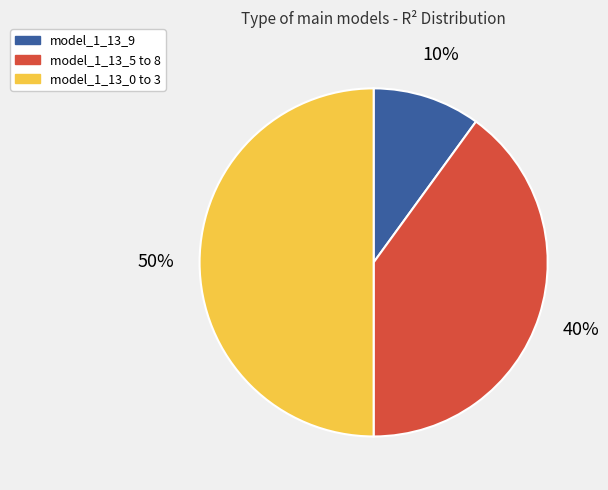

To the nearest percent, what is the difference between the largest and smallest slice percentages?

40%